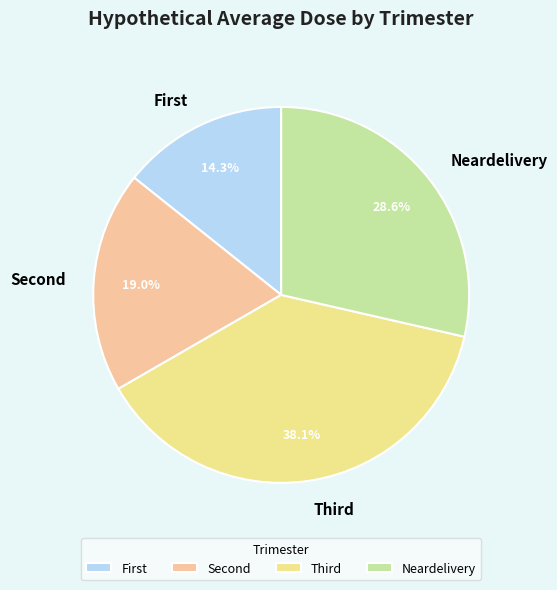

Which slice is the largest?

Third